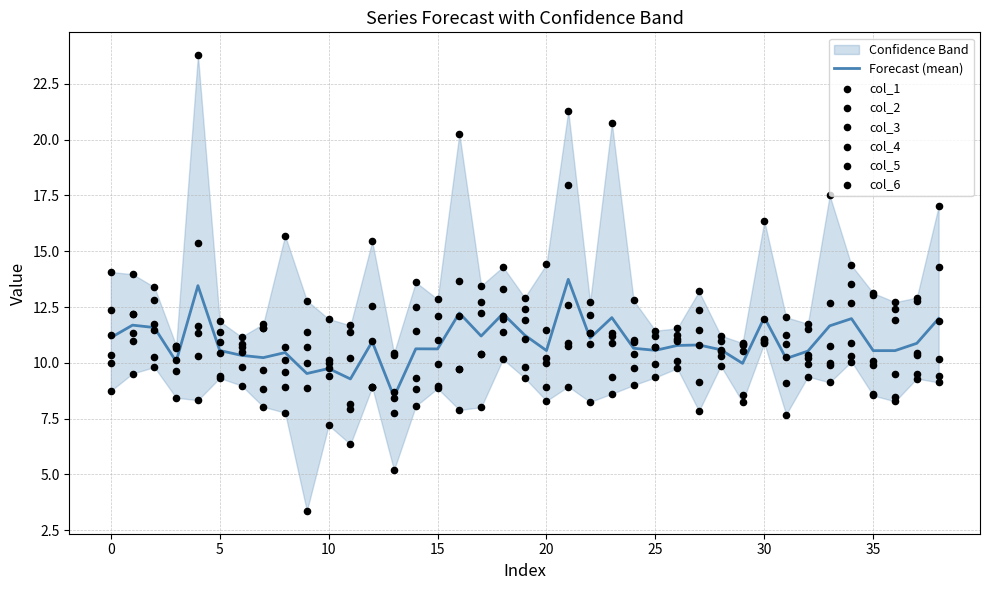

Which series has the largest total across all categories?

col_2